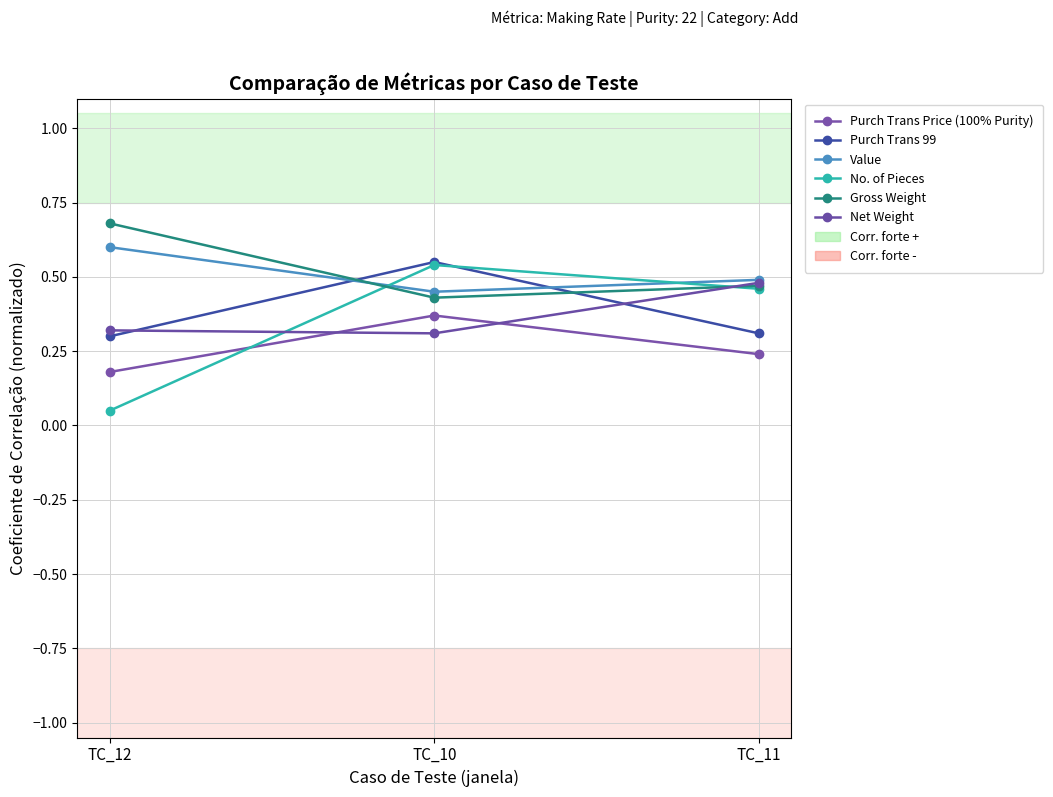

How many data points does each series have?

3